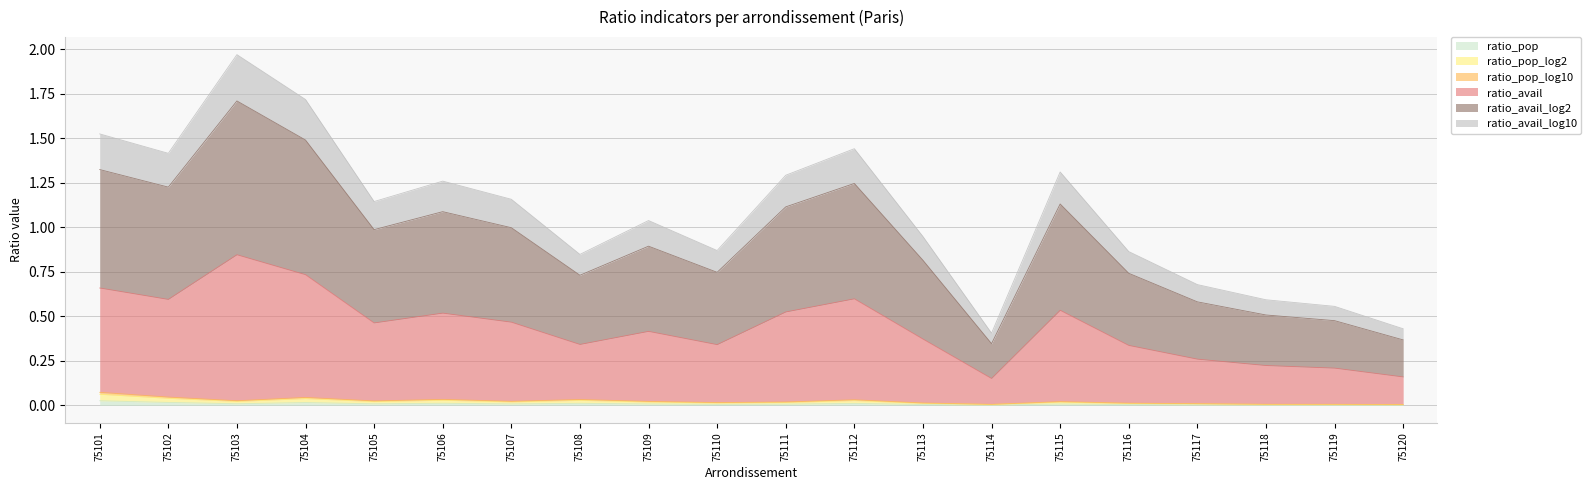

True or false: ratio_pop_log2 has more than 2 points higher than both neighbors.

True